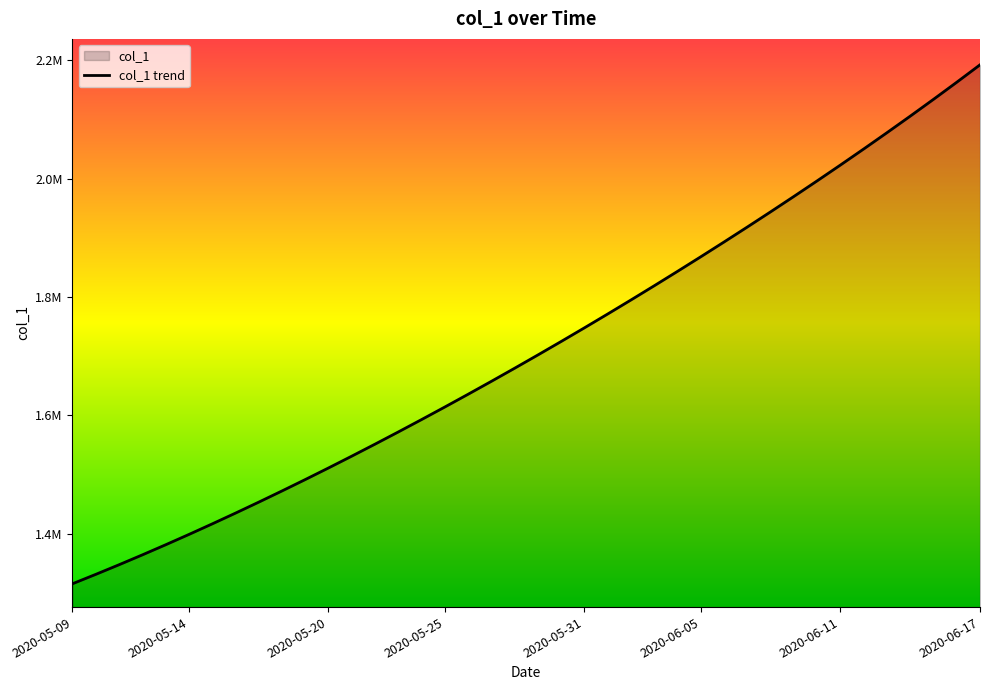

What is the sum of the values at 28 and 15?

3485420.3